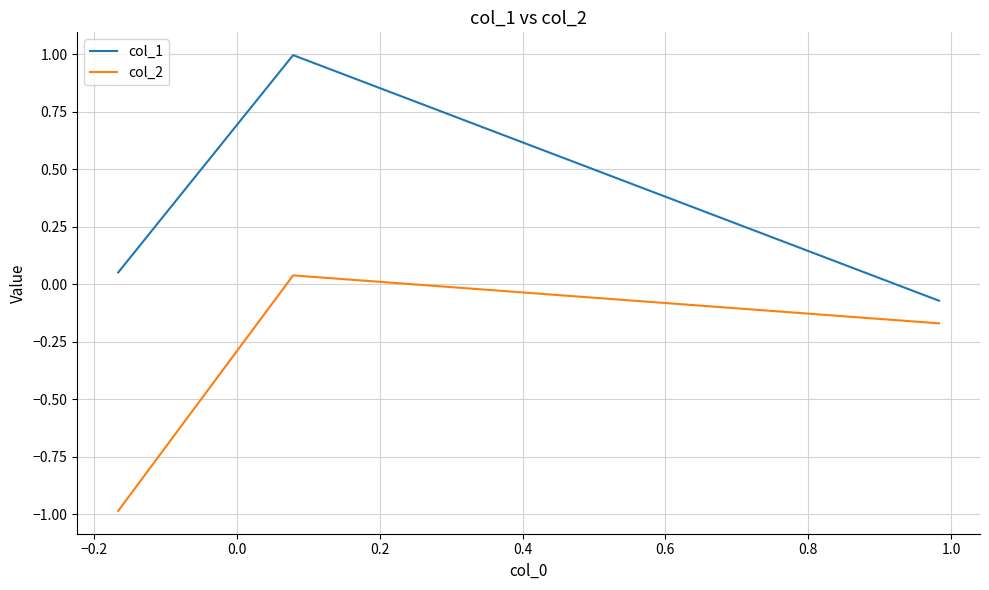

List the series in order of their peak value, highest first.

col_1, col_2